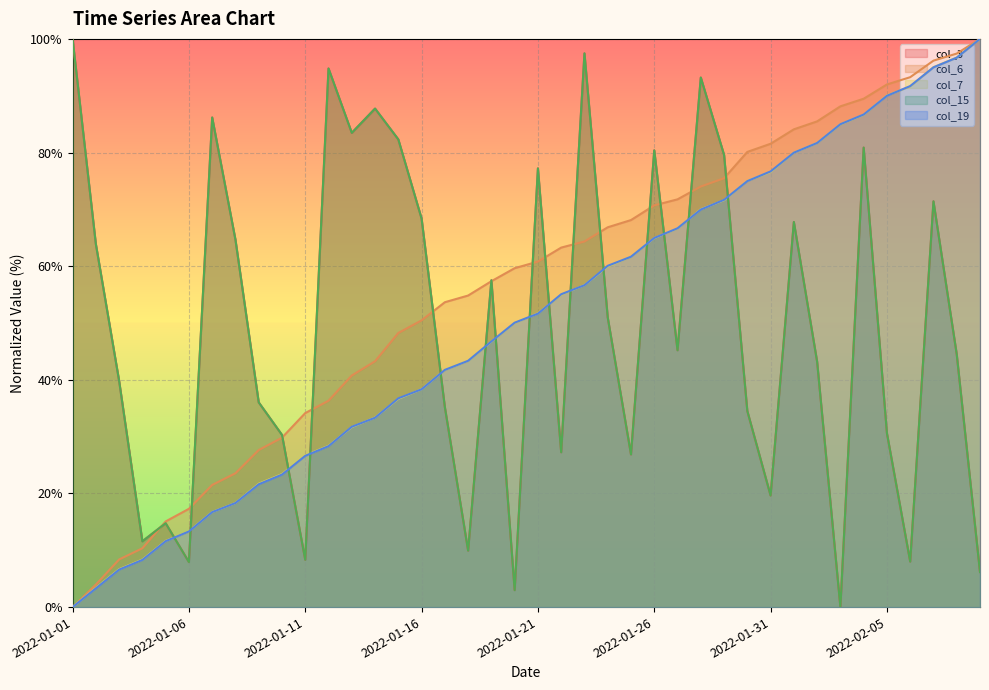

Between 2022-01-08 and 2022-02-07, which series saw the biggest shift?

col_7